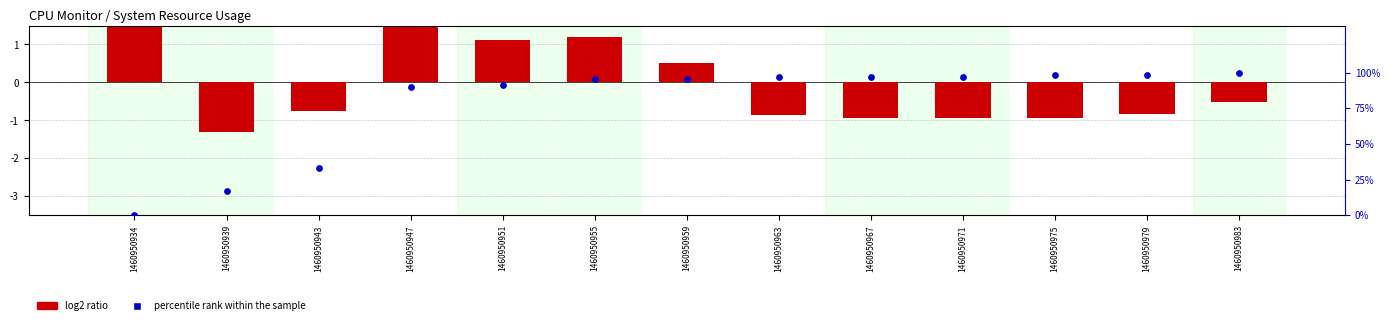

Is the value of percentile rank within the sample at 1460950963 greater than the value of log2 ratio at 1460950983?

Yes